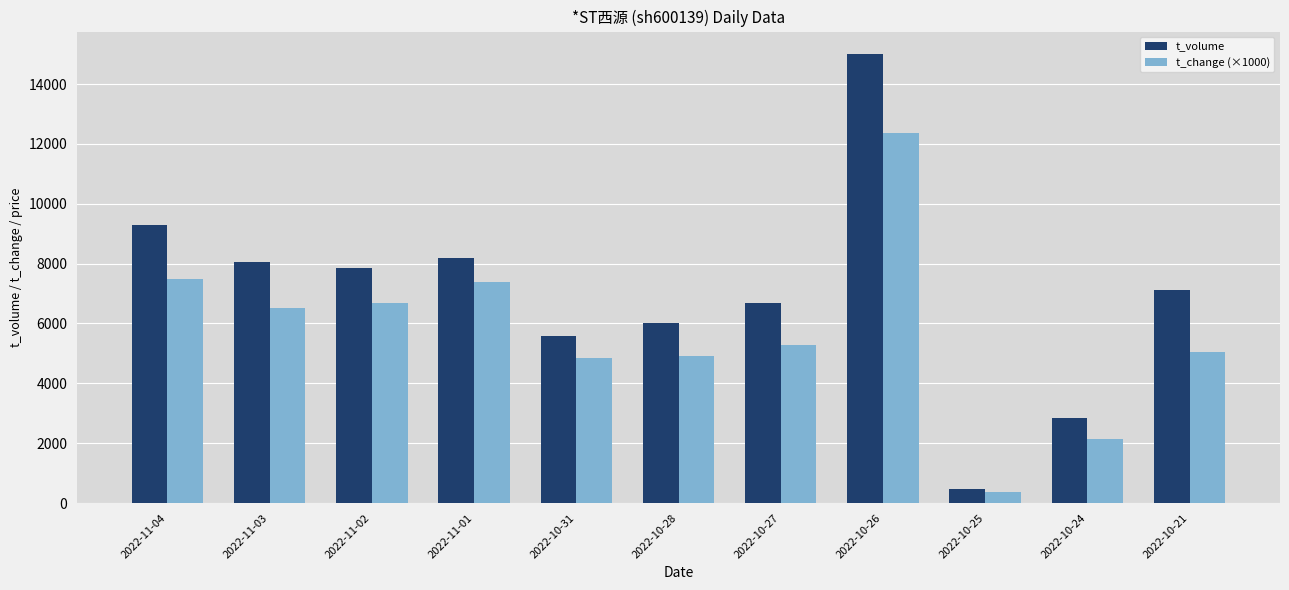

What is the highest value of the t_volume series?

15003